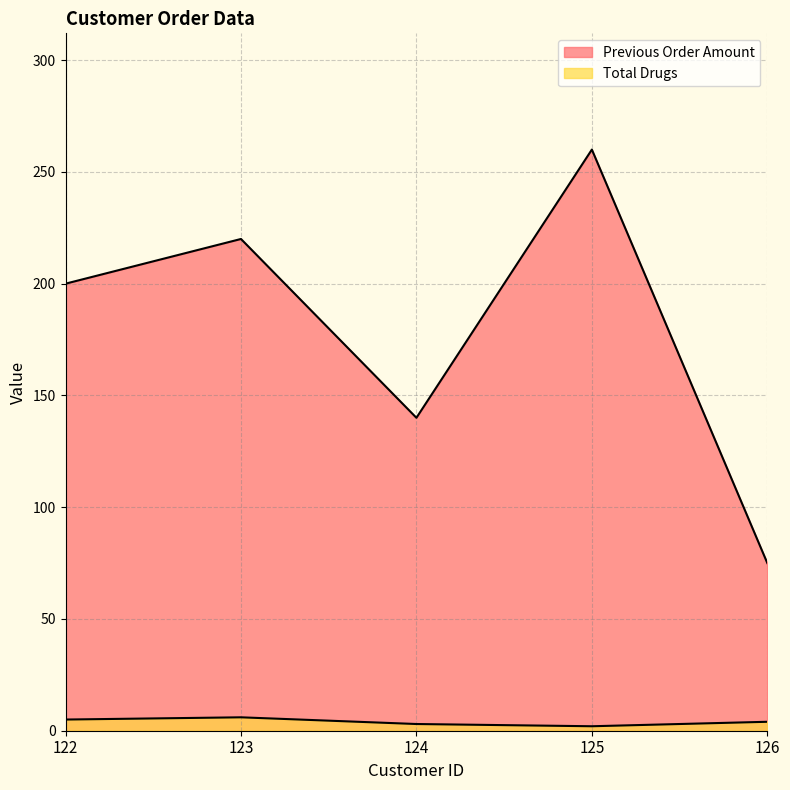

What is the average value of the Previous Order Amount series?

179